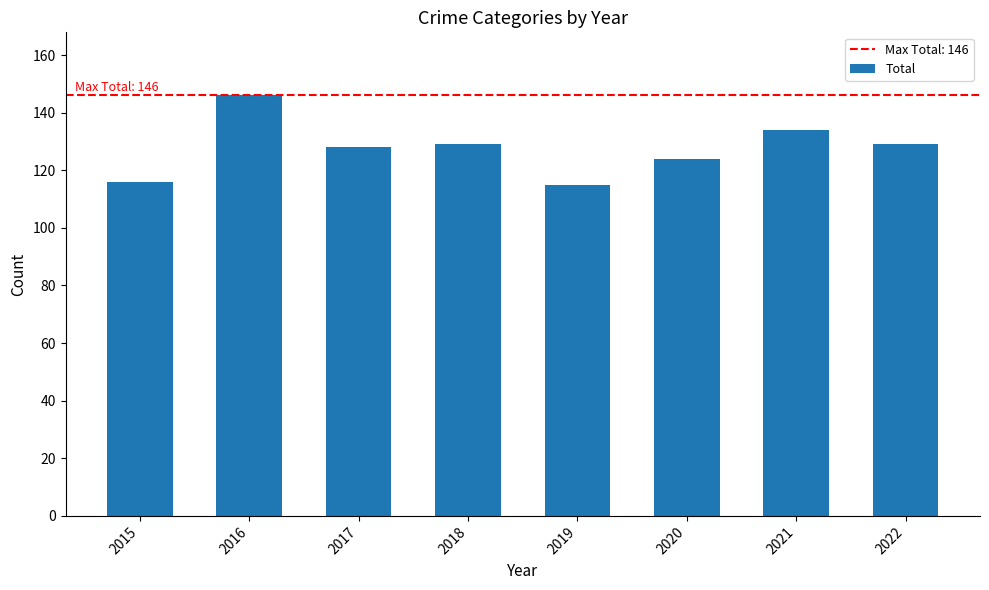

How many series are shown in this chart?

1